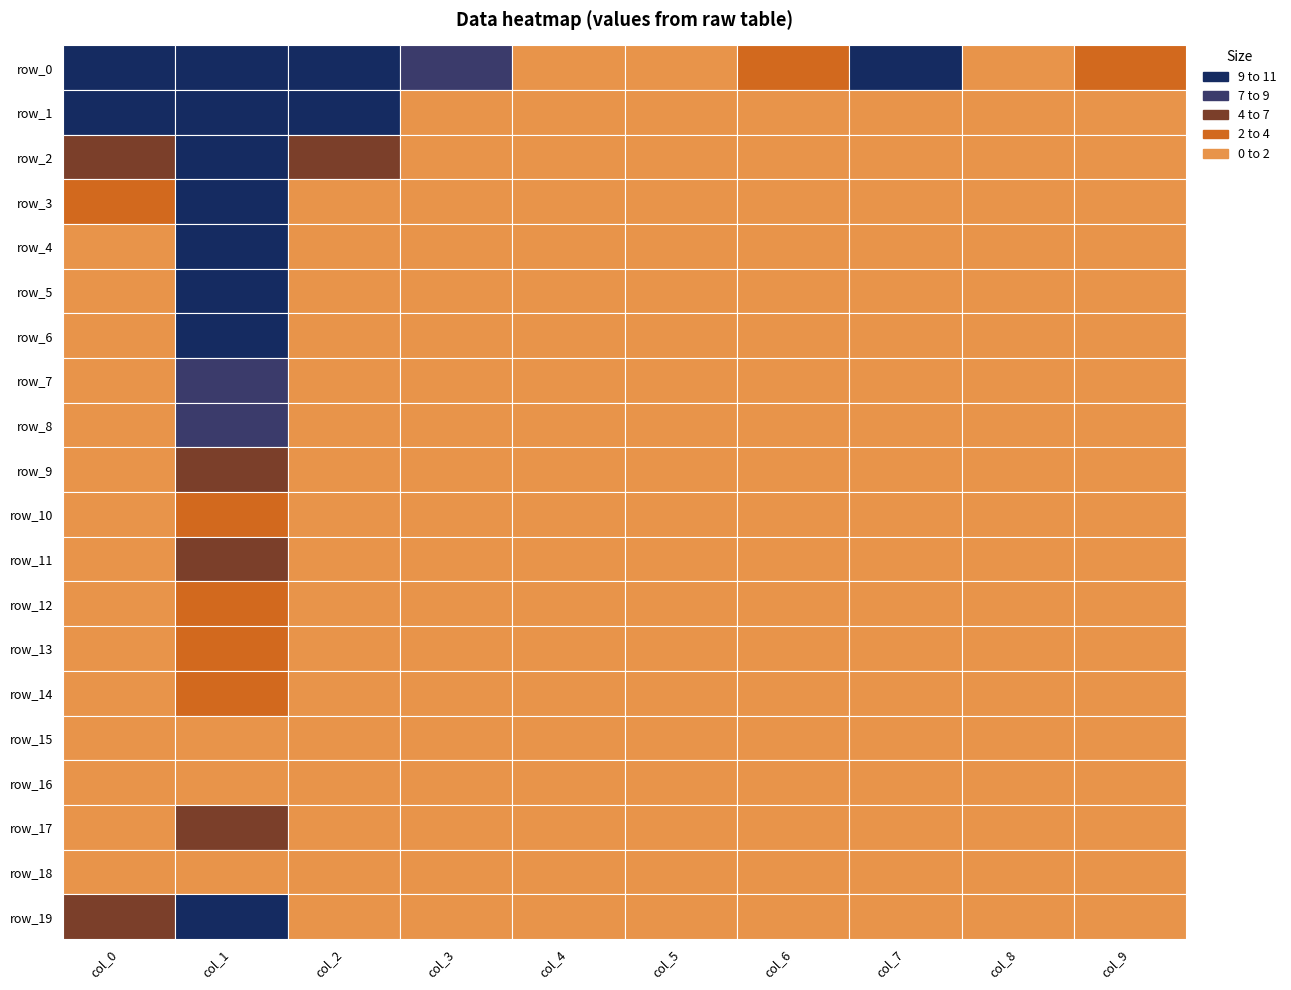

At 4, list the series in order from largest to smallest.

row_0, row_1, row_2, row_3, row_4, row_5, row_6, row_7, row_8, row_9, row_10, row_11, row_12, row_13, row_14, row_15, row_16, row_17, row_18, row_19